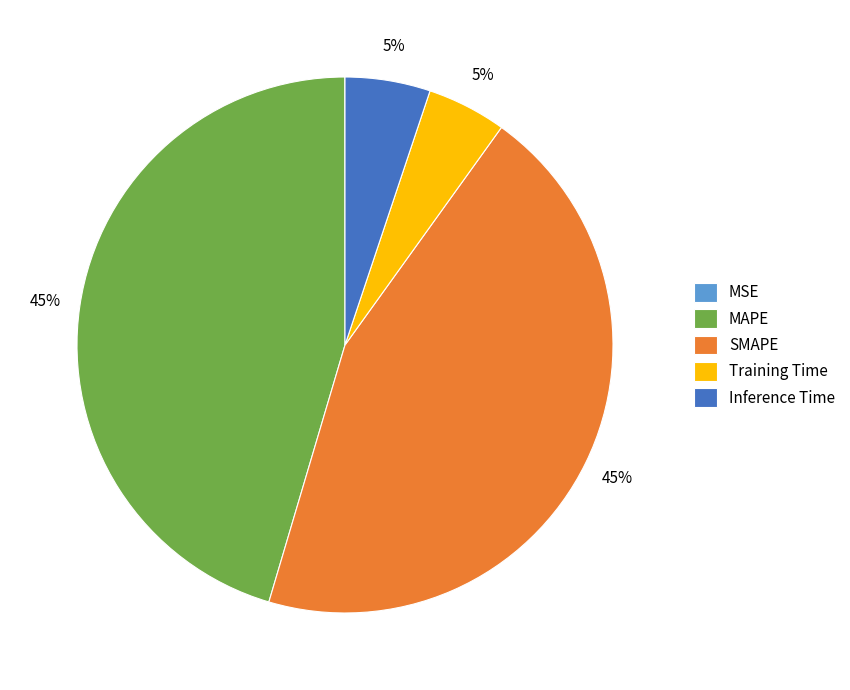

Is the sum of Inference Time and Training Time greater than half?

No